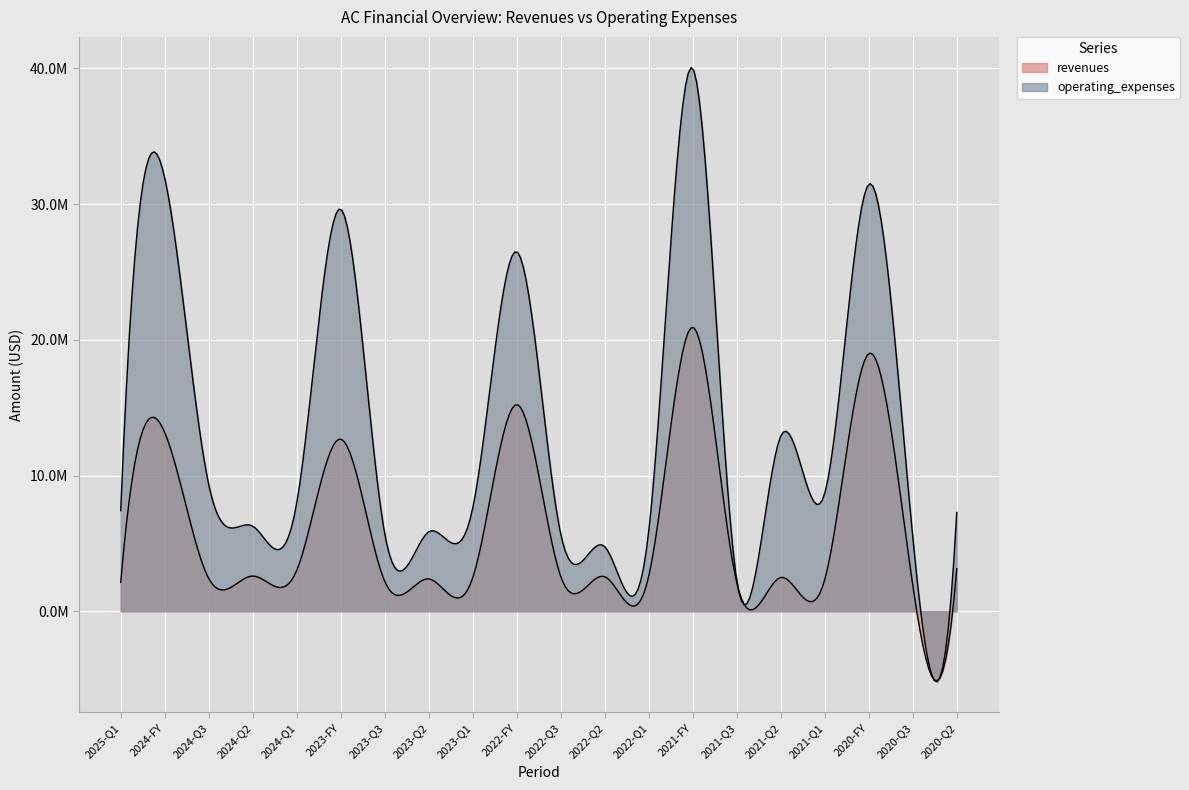

What value does the revenues series have at 2024-Q2?

2595000